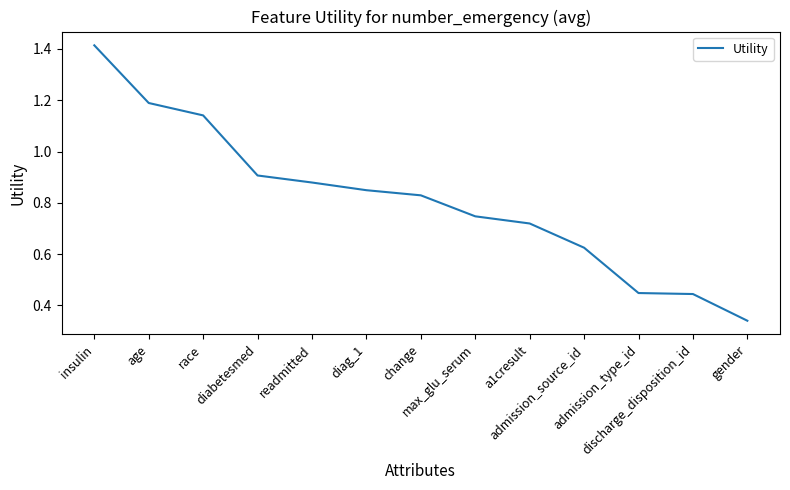

What is the minimum value shown in the chart?

0.3